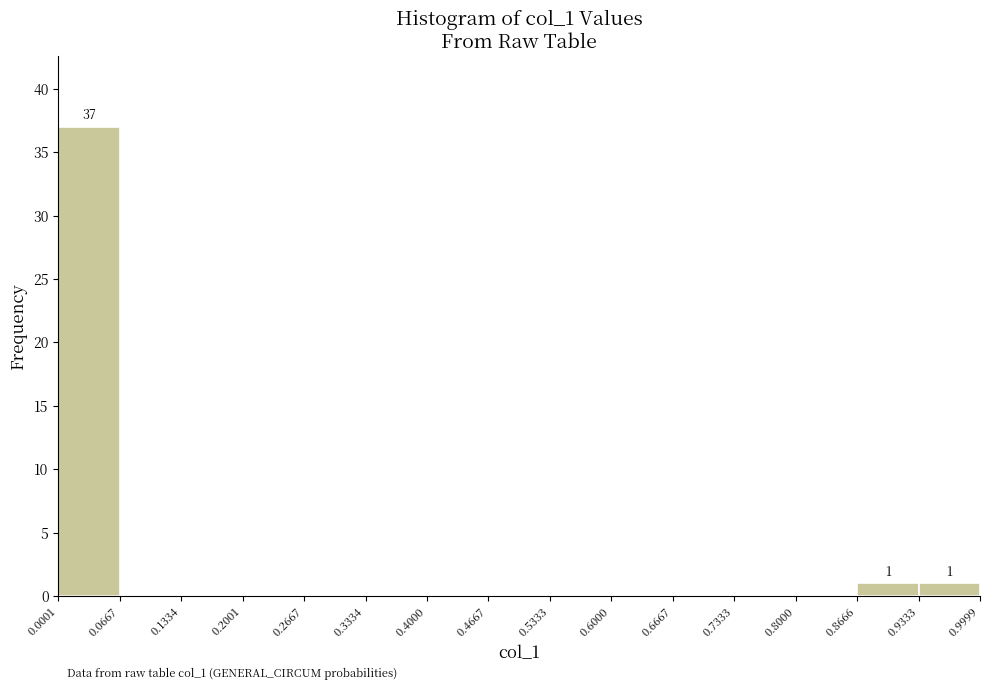

Over which range of the x-axis is the bar tallest?

0.0001 to 0.0667